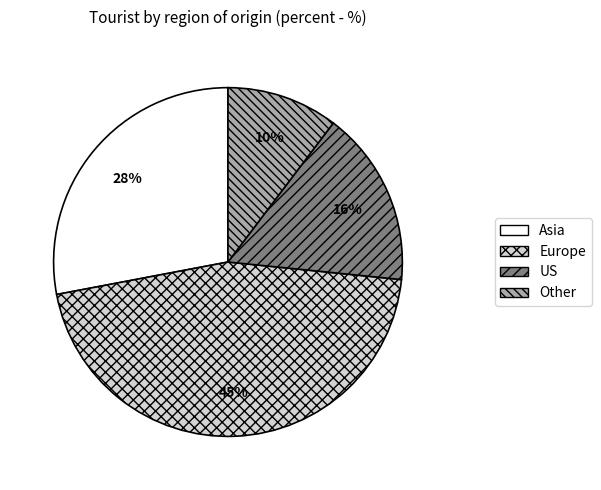

Which slice is the smallest?

Other